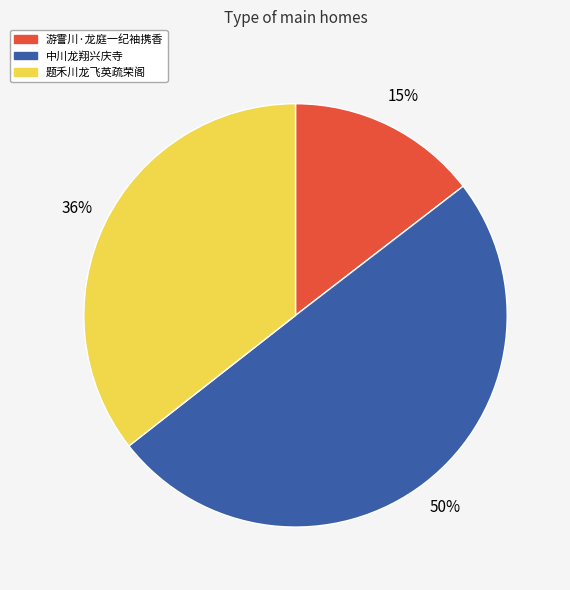

To the nearest percent, what is the combined percentage of 游霅川·龙庭一纪袖携香 and 中川龙翔兴庆寺?

64%